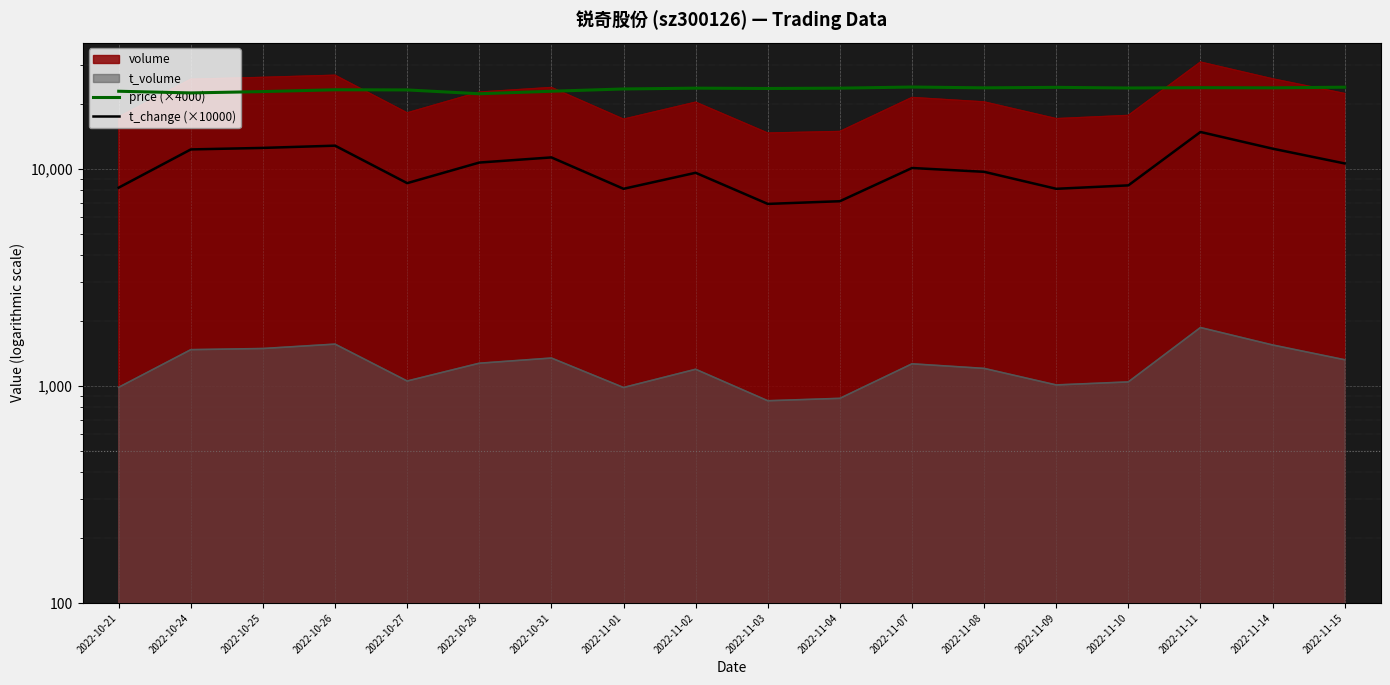

True or false: price (×4000) and t_change (×10000) intersect in this chart.

False